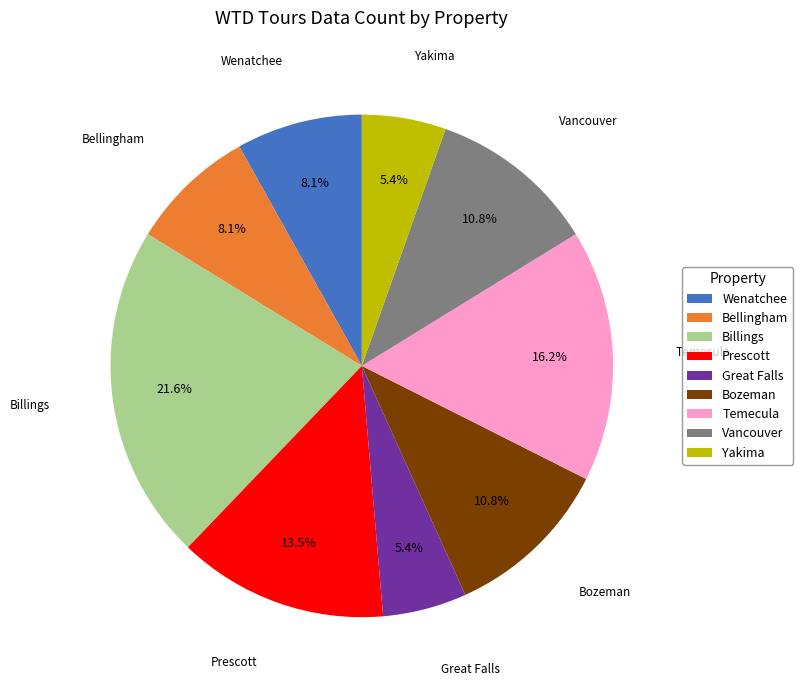

Does Wenatchee represent more than half of the total?

No